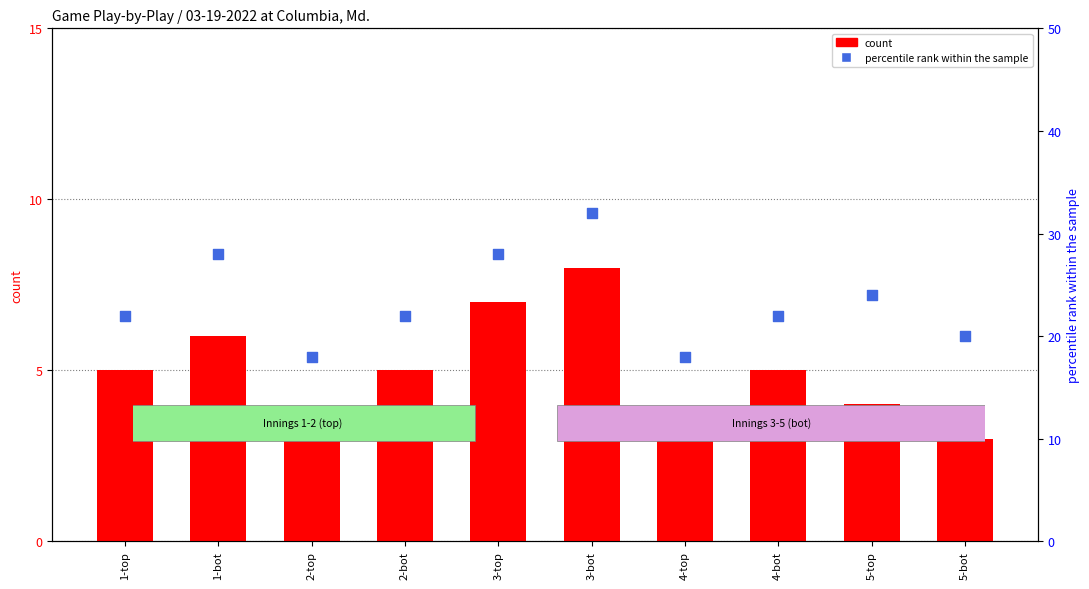

Which series contains the highest Y value?

percentile rank within the sample